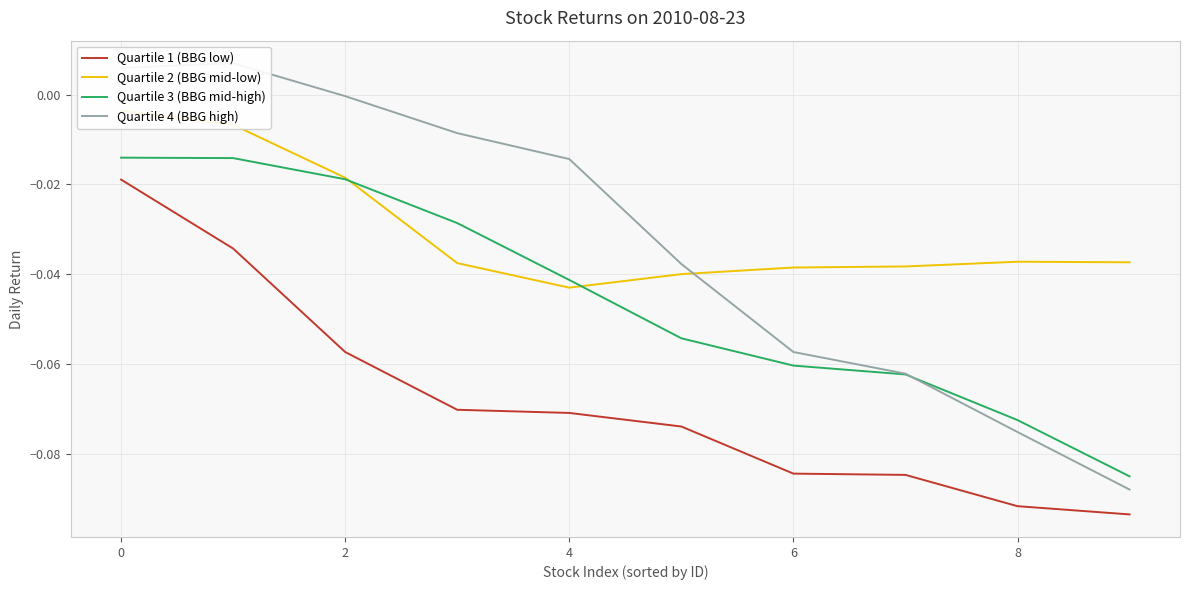

How many lines are shown in the chart?

4